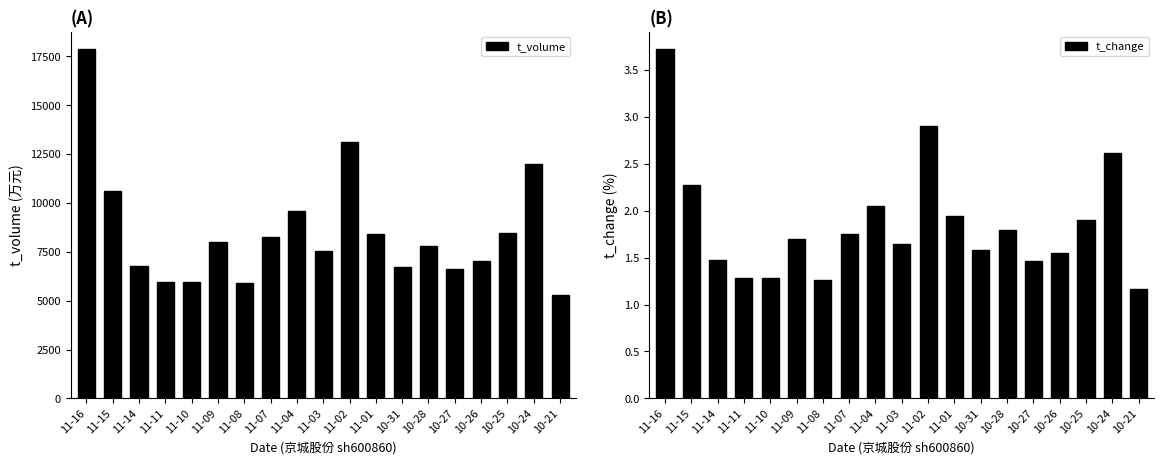

The t_volume series shows 5970.0 at 11-11. True or false?

True